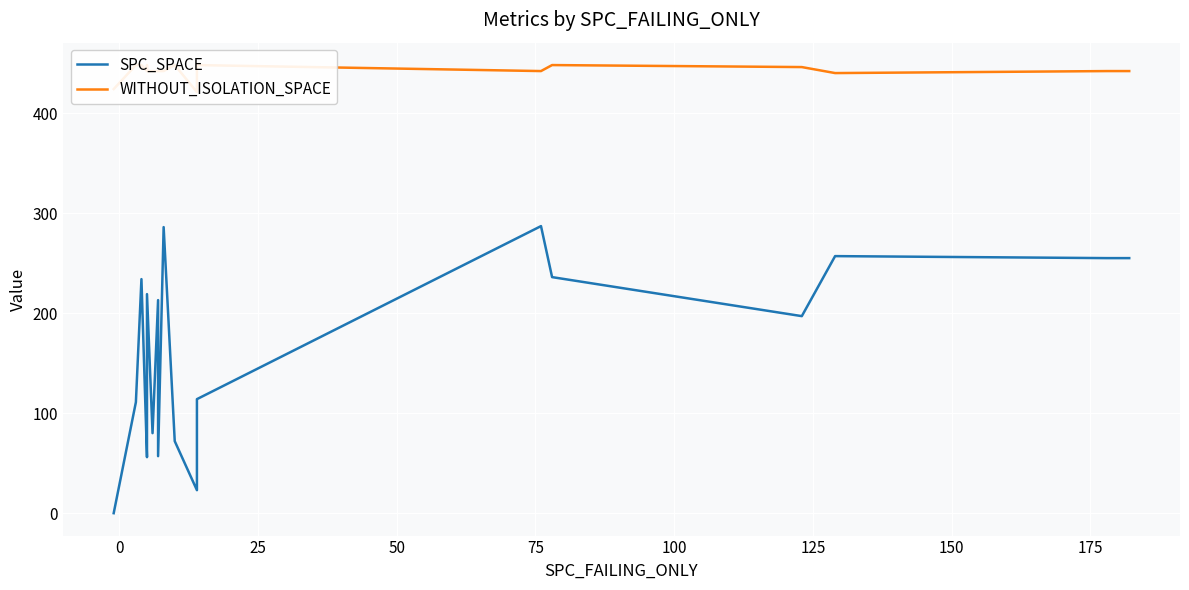

How many categories are shown in the chart?

20